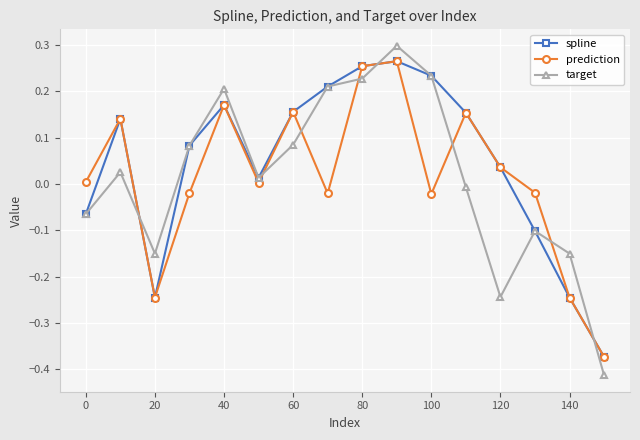

Which series has the largest range (max minus min)?

target